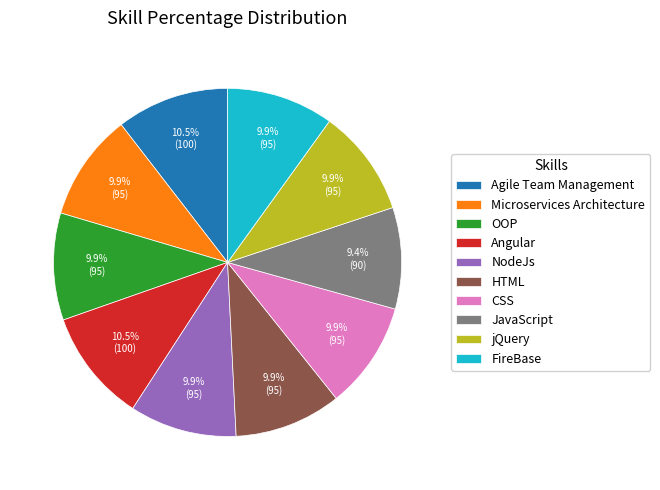

Does any single category account for the majority?

No